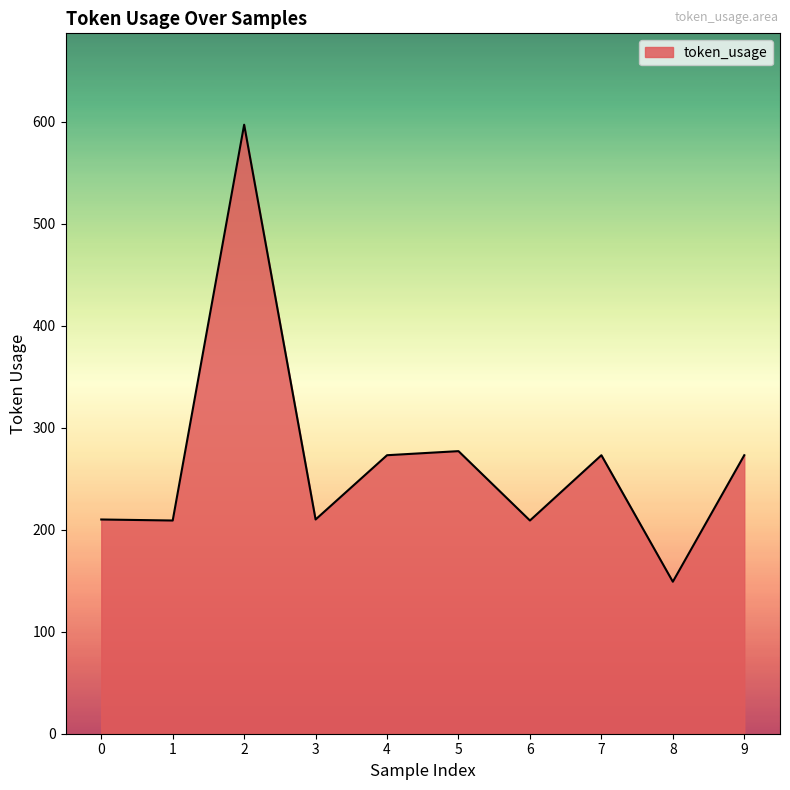

Approximately how many times larger is the value at 7 compared to 2?

0.5